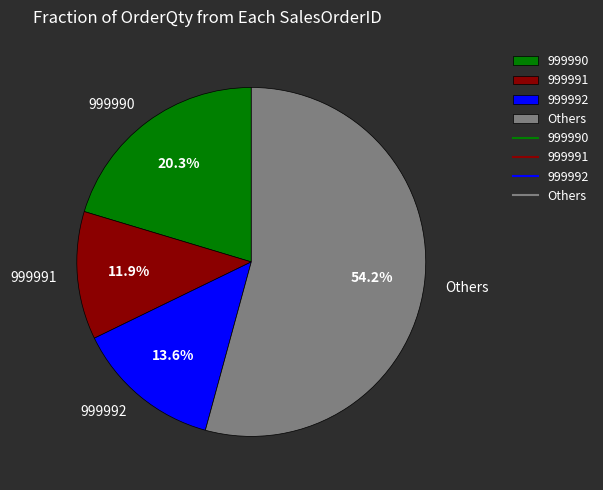

Does 999991 account for over 50% of the chart?

No